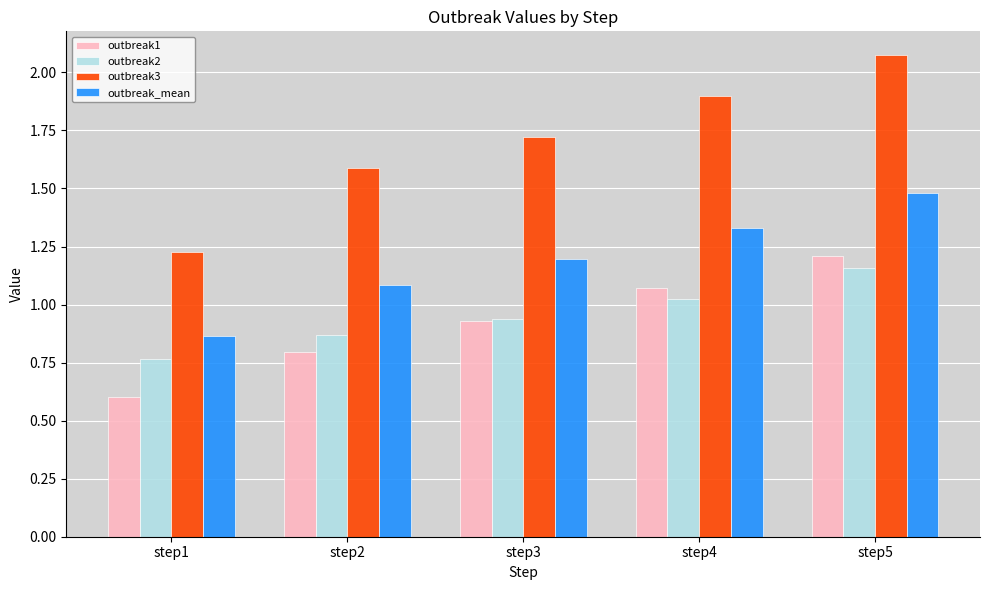

Rank the series by their maximum value, from highest to lowest.

outbreak3, outbreak_mean, outbreak1, outbreak2